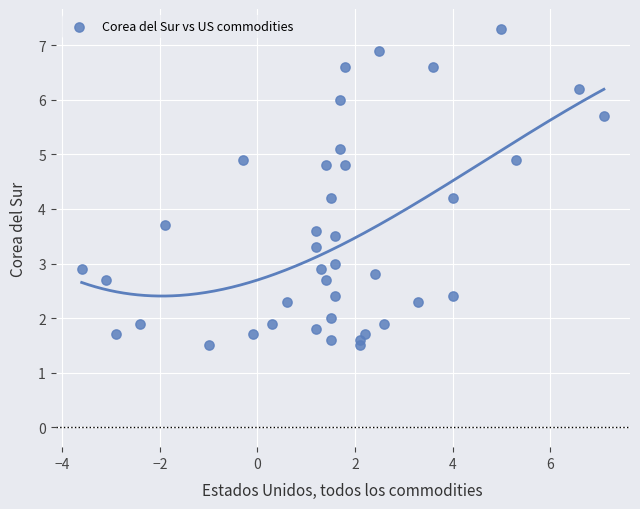

What is the range of Y values (max minus min)?

5.8